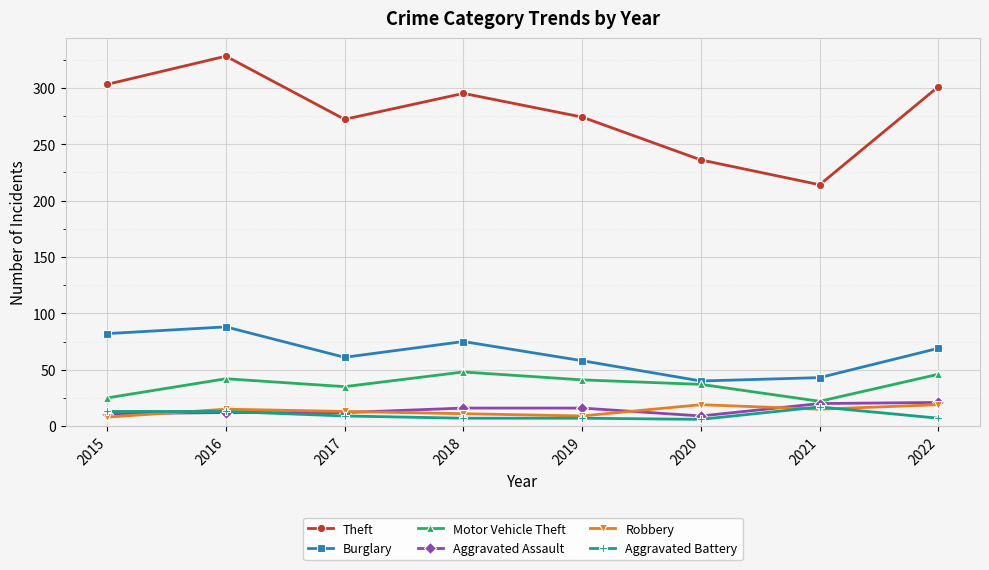

Is this an area chart (filled region under the line)?

No